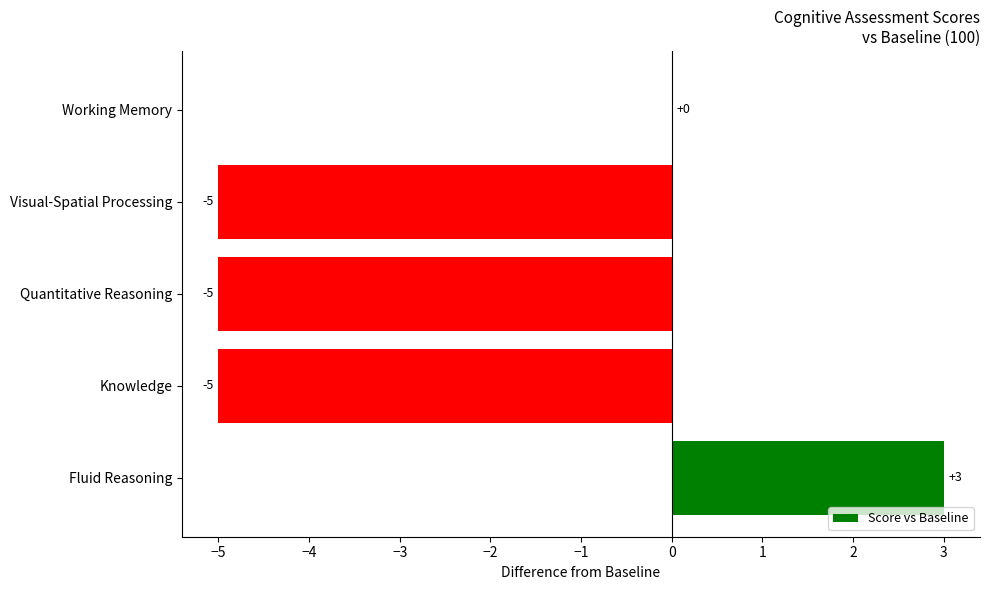

What is the change in value from Knowledge to Working Memory?

+5